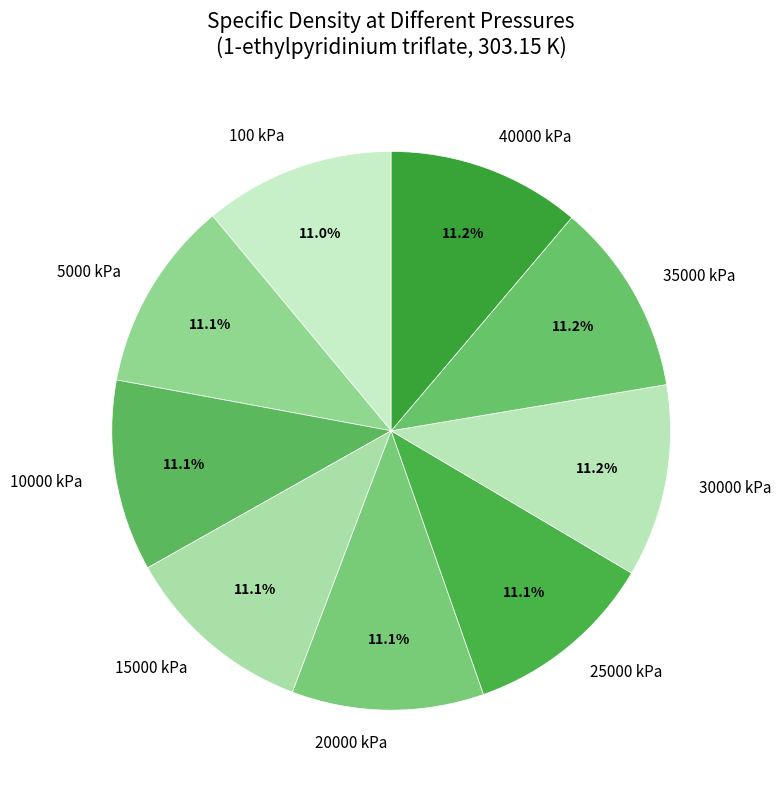

Combined, what portion of the pie is 20000 kPa and 35000 kPa?

22.3%